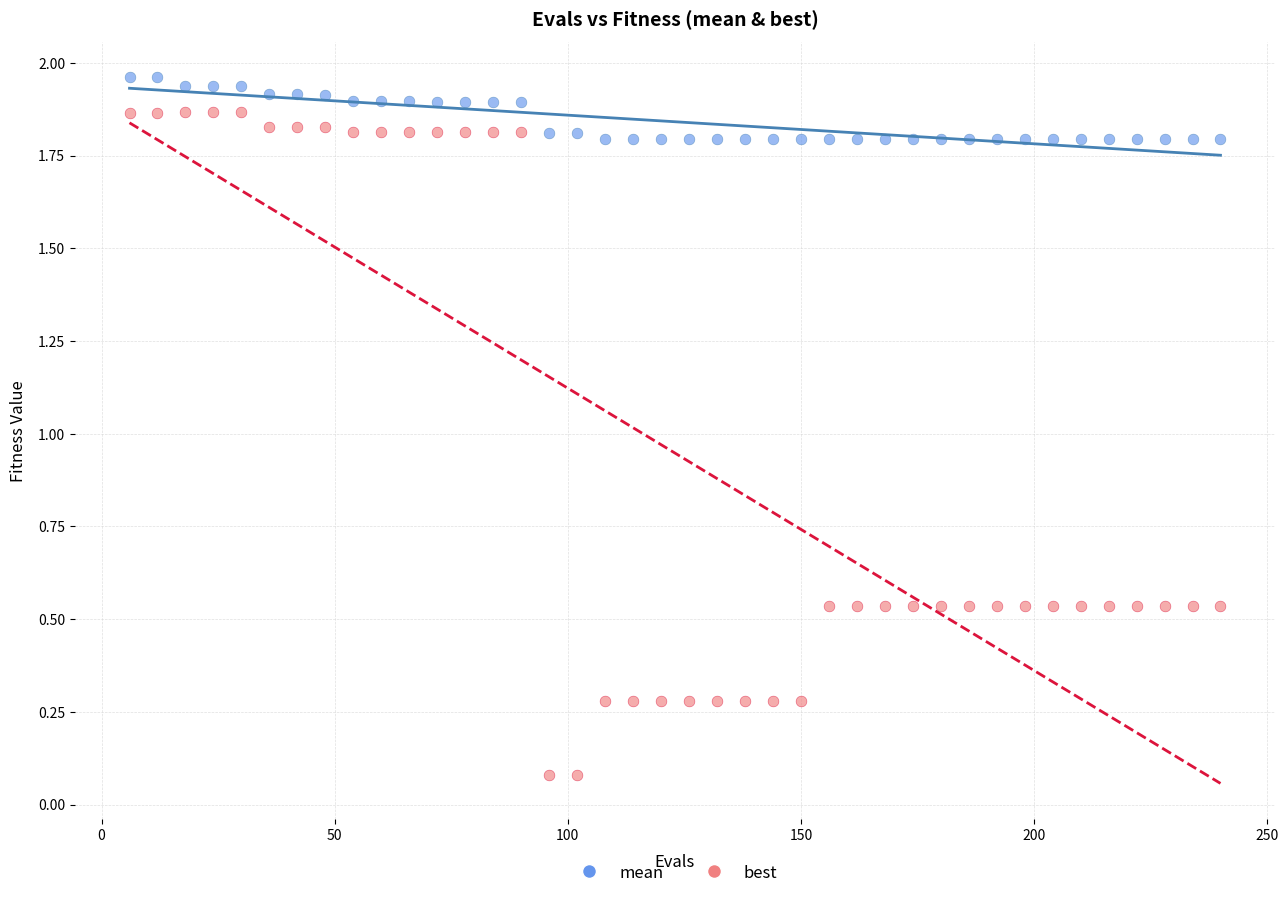

What are all the series names shown in the legend?

mean, best